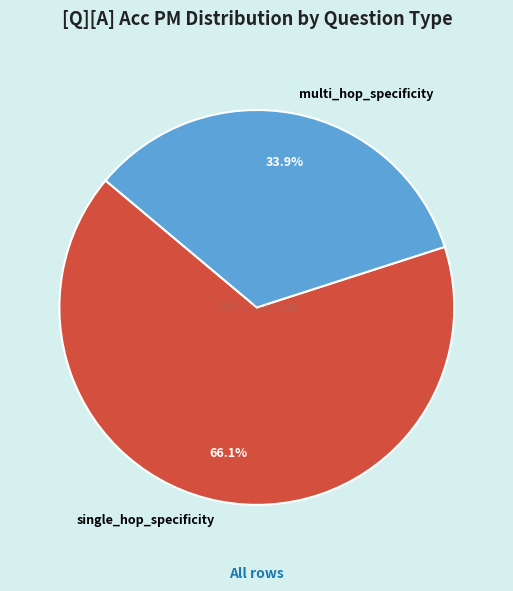

Which category has the smallest portion of the pie?

multi_hop_specificity